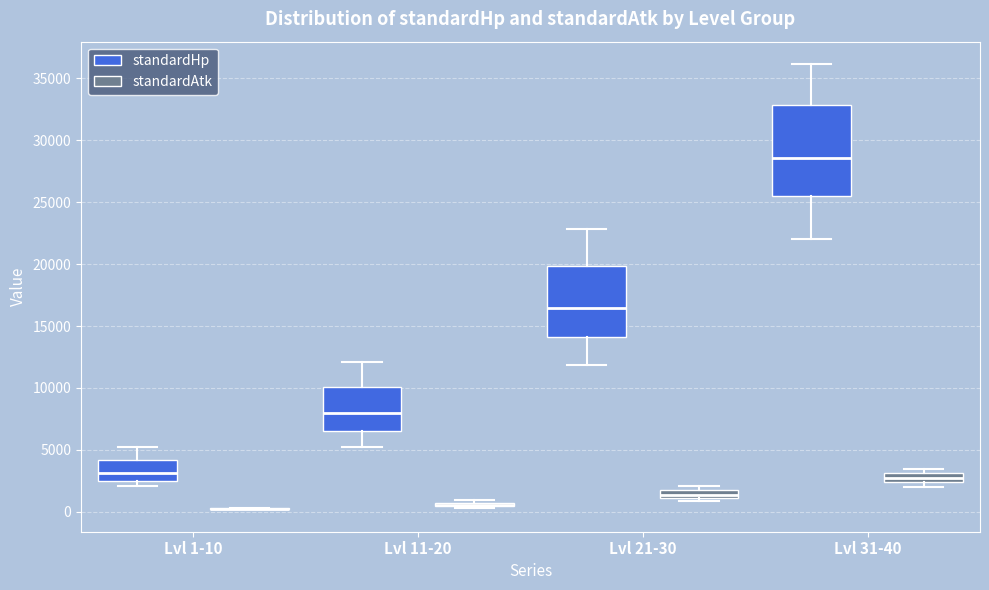

Which box is the tallest, from its lower edge to its upper edge?

Lvl 31-40 (standardHp)